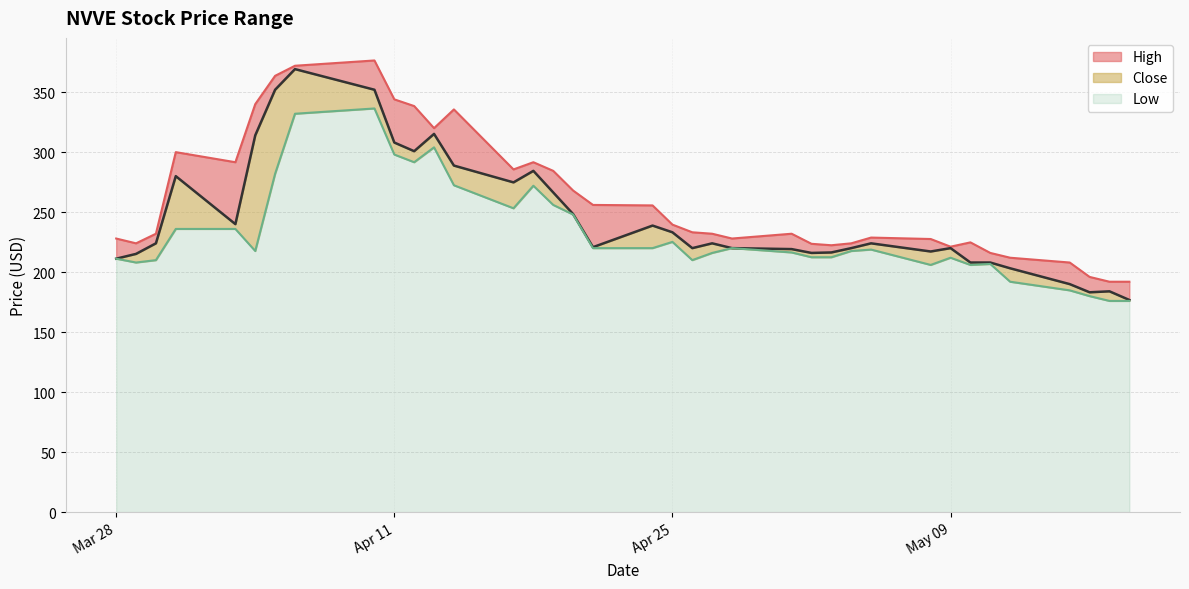

What is the total value across all series at Mar 28?

228.0